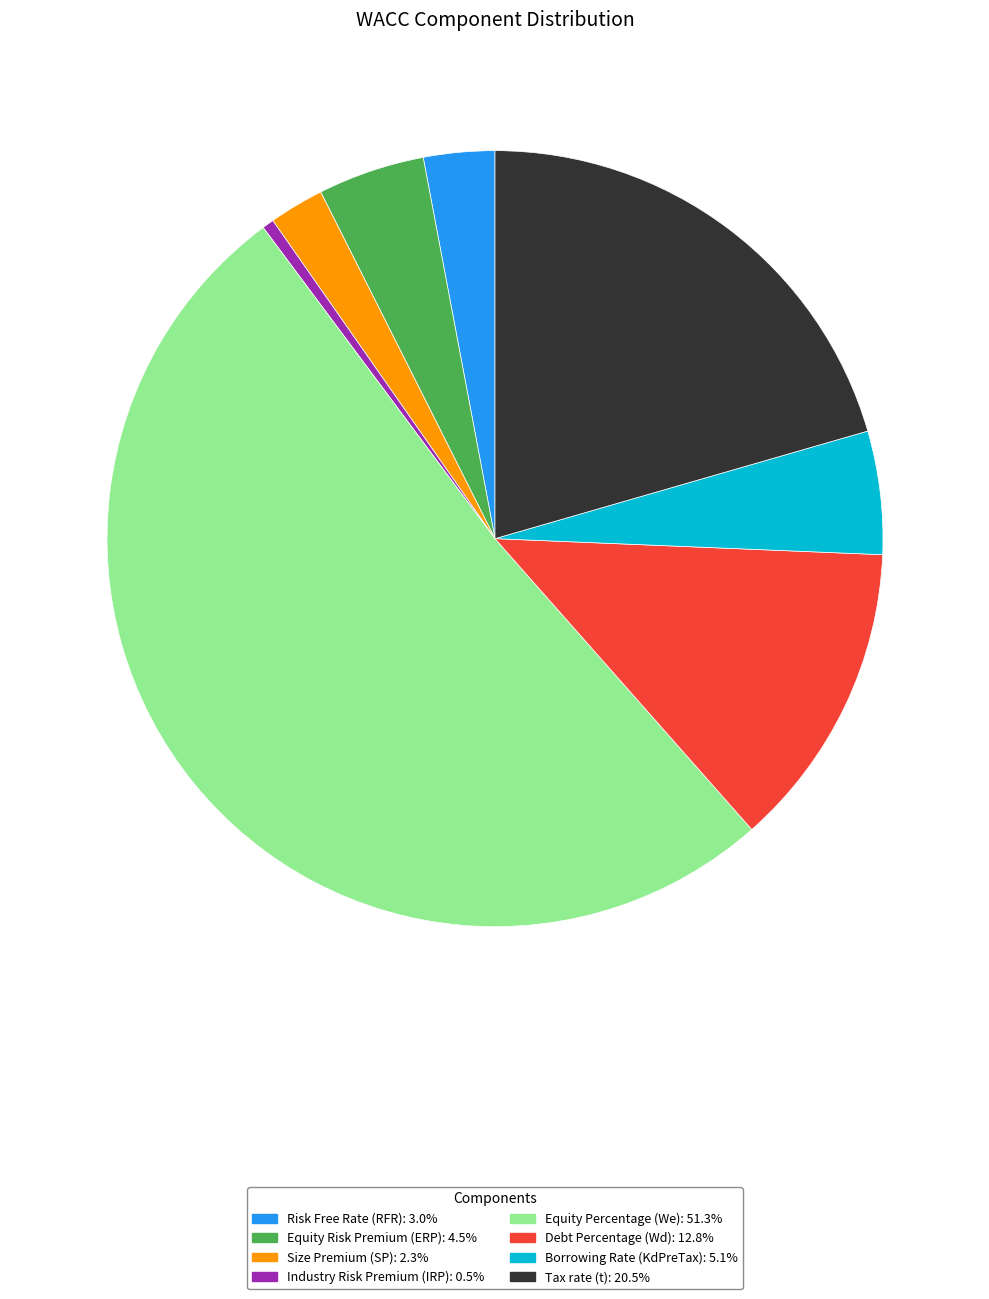

How many slices are in this pie chart?

8